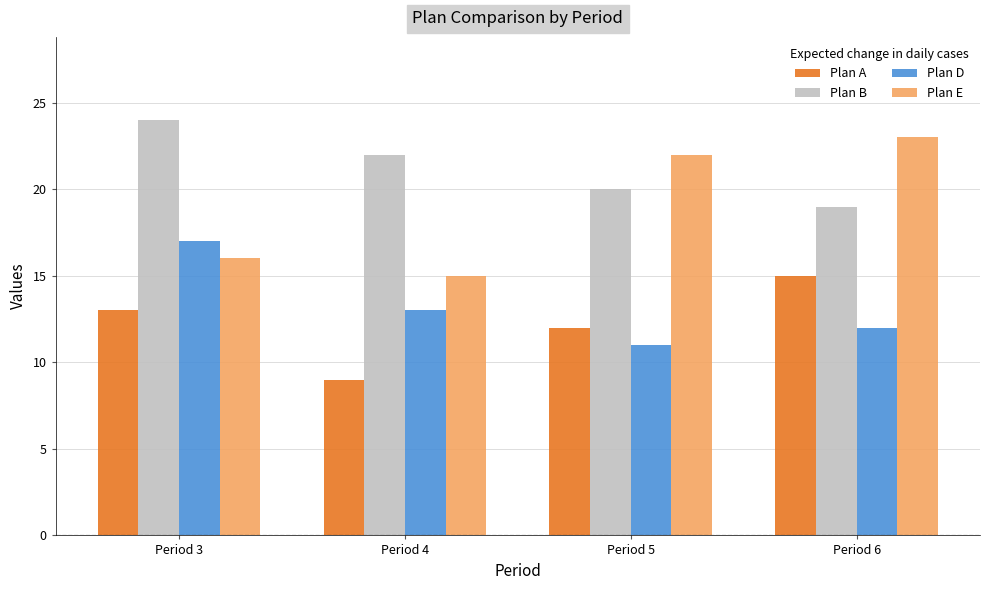

Reading left to right, list all the values displayed in this chart.

Plan A: 13	9	12	15
Plan B: 24	22	20	19
Plan D: 17	13	11	12
Plan E: 16	15	22	23